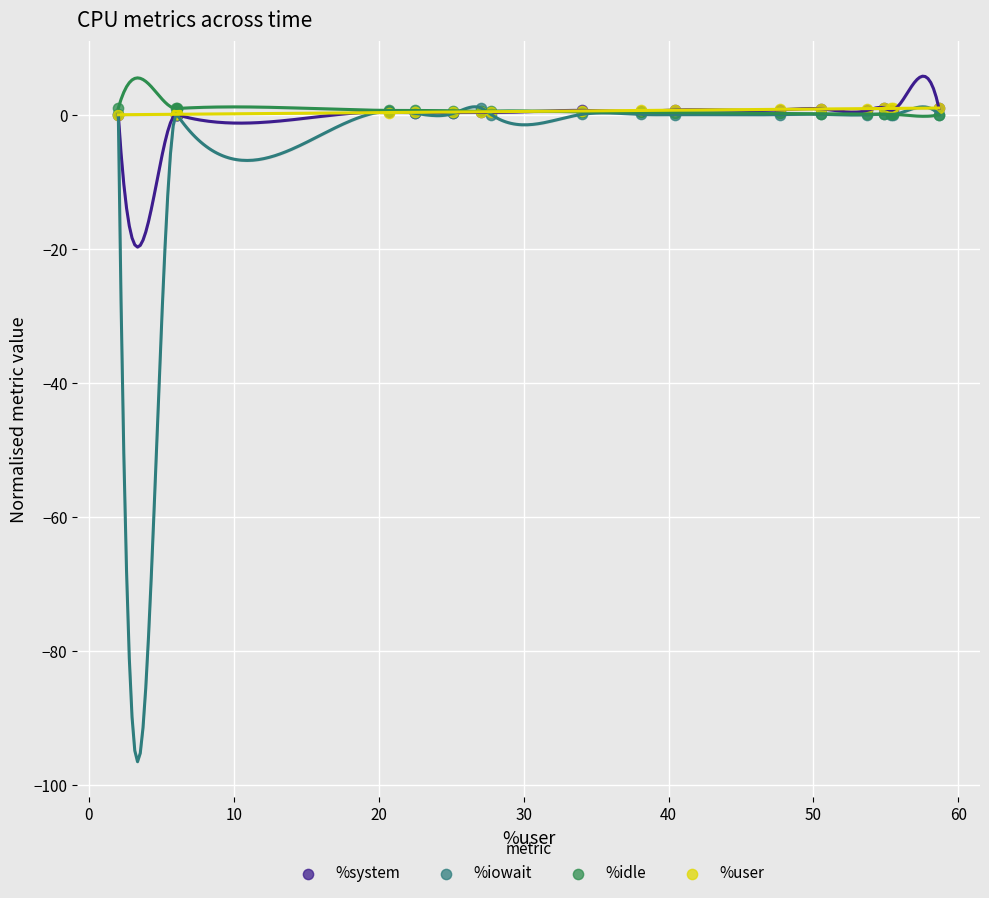

What are all the series names shown in the legend?

%system, %iowait, %idle, %user